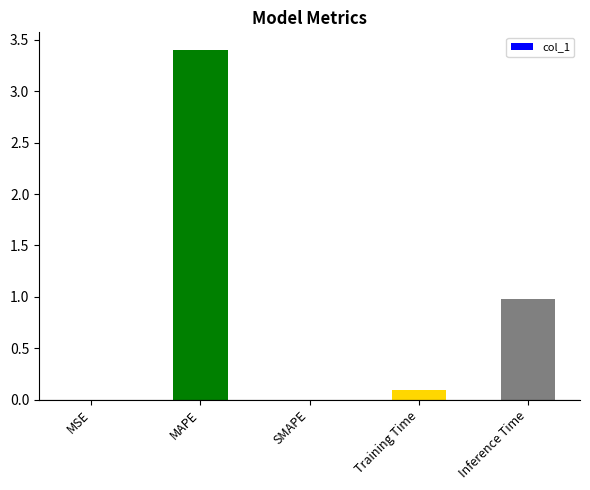

What is the sum of the values at MAPE and Inference Time?

4.4